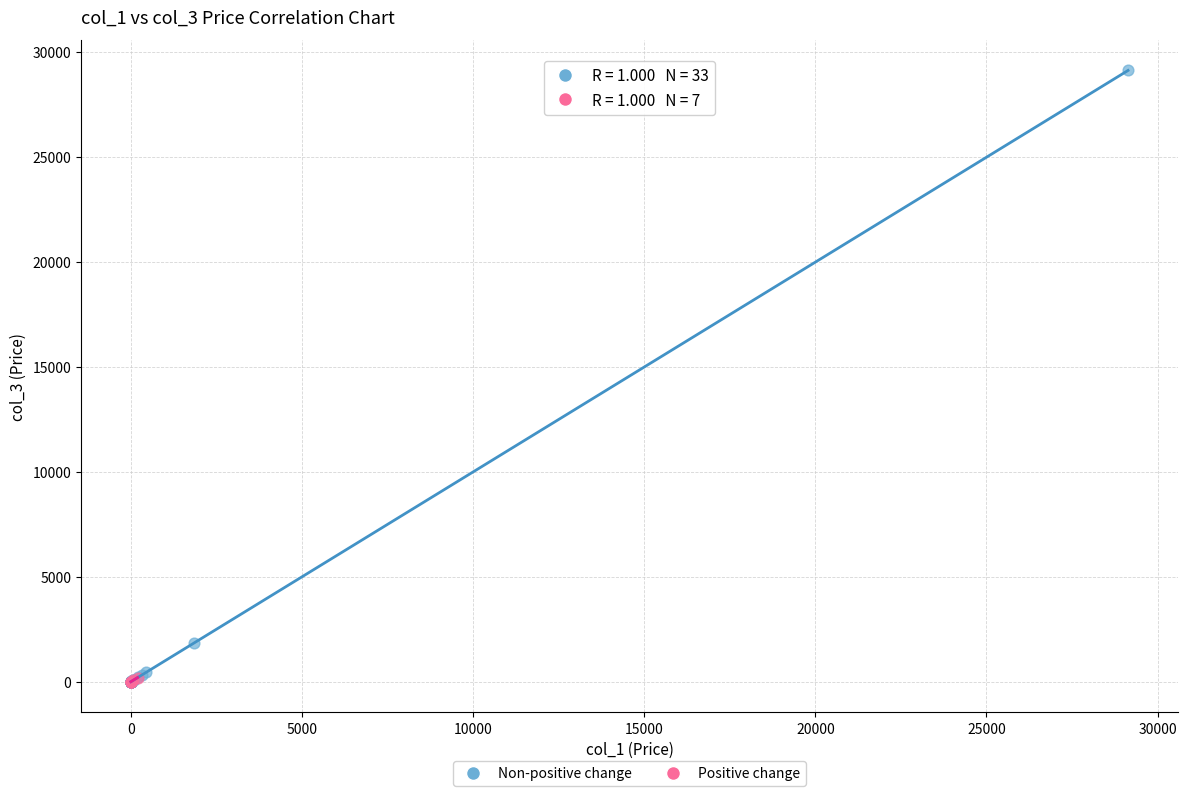

Which series contains the highest Y value?

Non-positive change